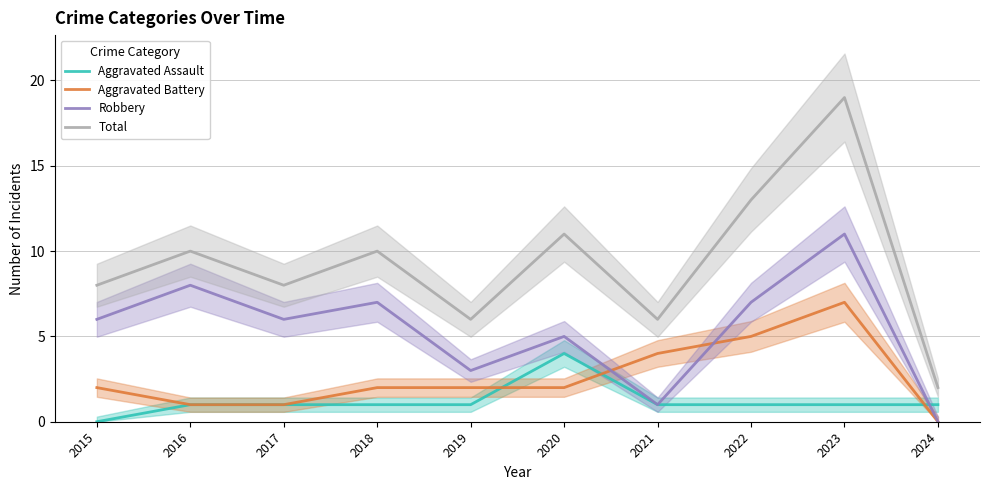

Read the Aggravated Battery value at 2023.

7